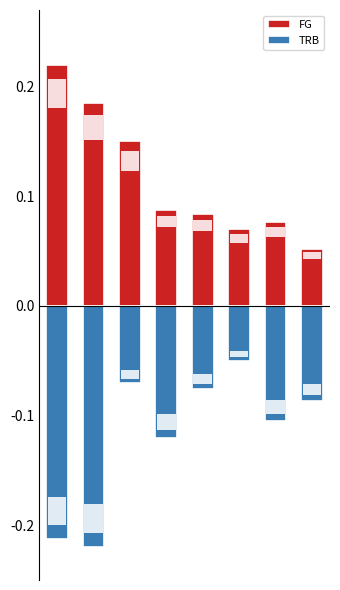

What is the sum of all FG values?

0.9